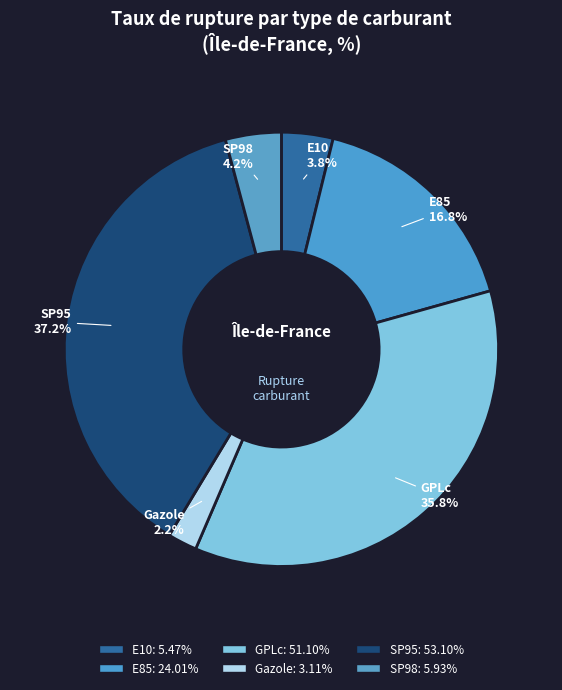

Which has a higher value, Gazole or SP98?

SP98